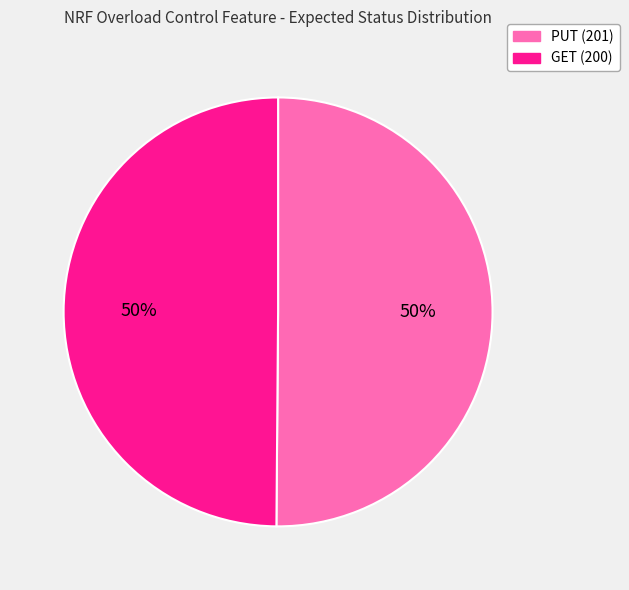

Is it true that GET (200) is 50% of the pie?

True